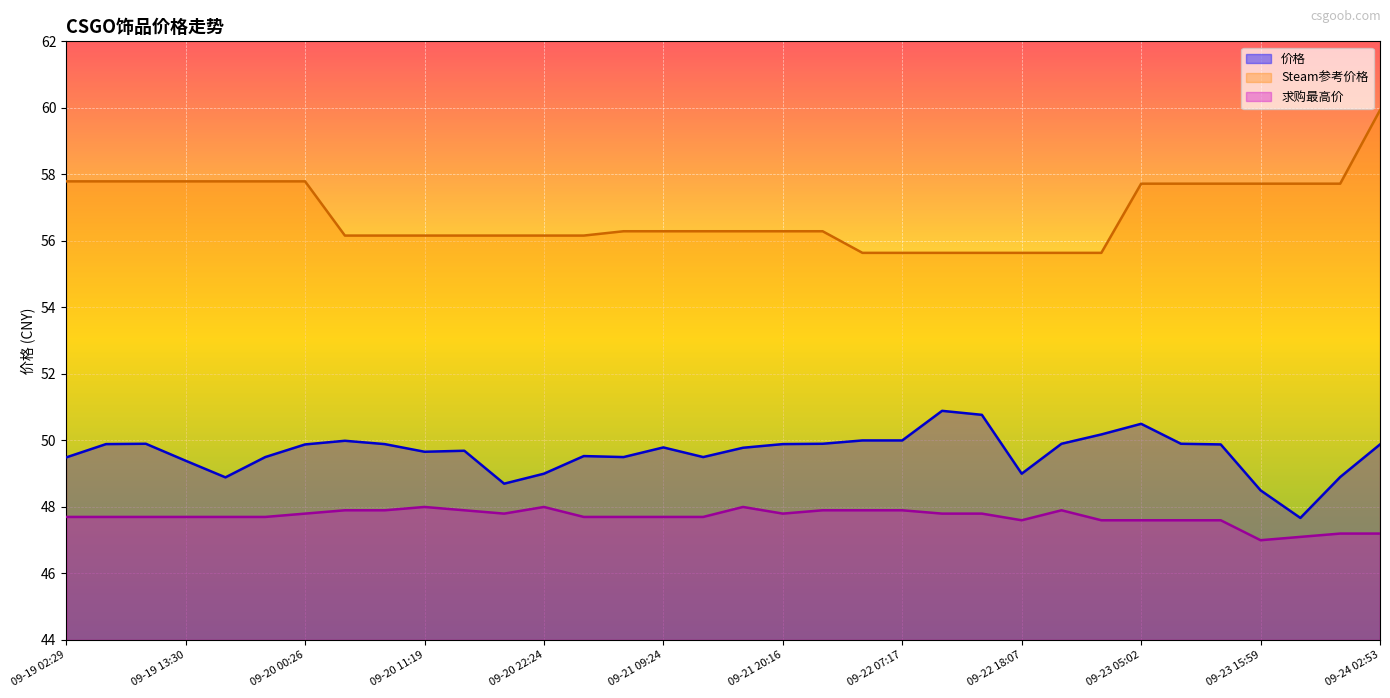

What are all the series names shown in the legend?

价格, Steam参考价格, 求购最高价